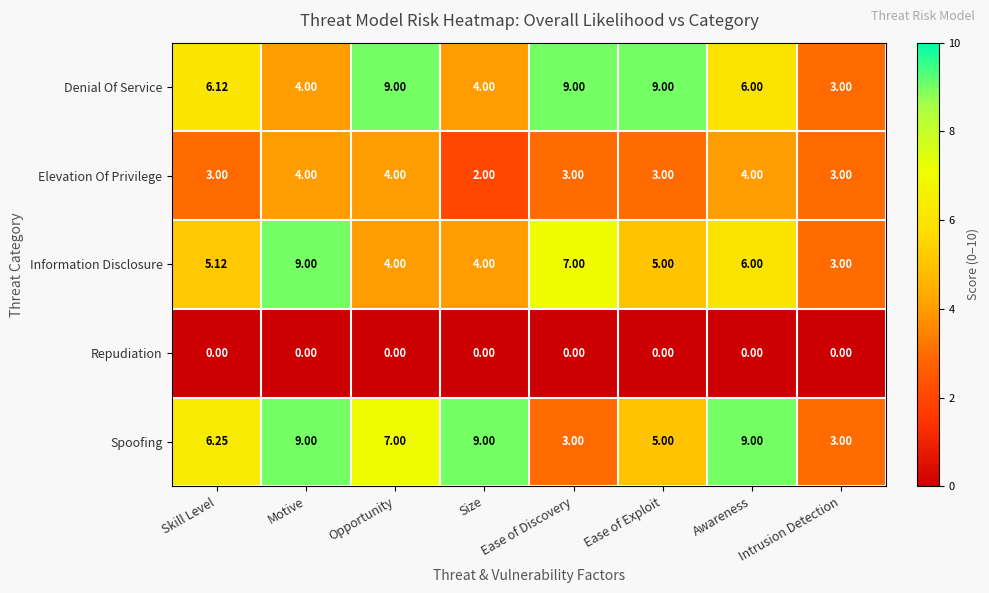

Which series changed the most between Size and Ease of Exploit?

Denial Of Service